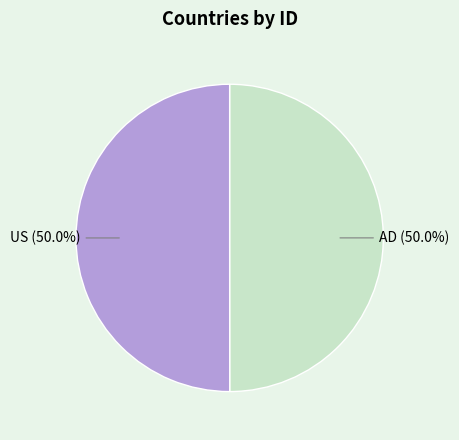

How many slices are in this pie chart?

2